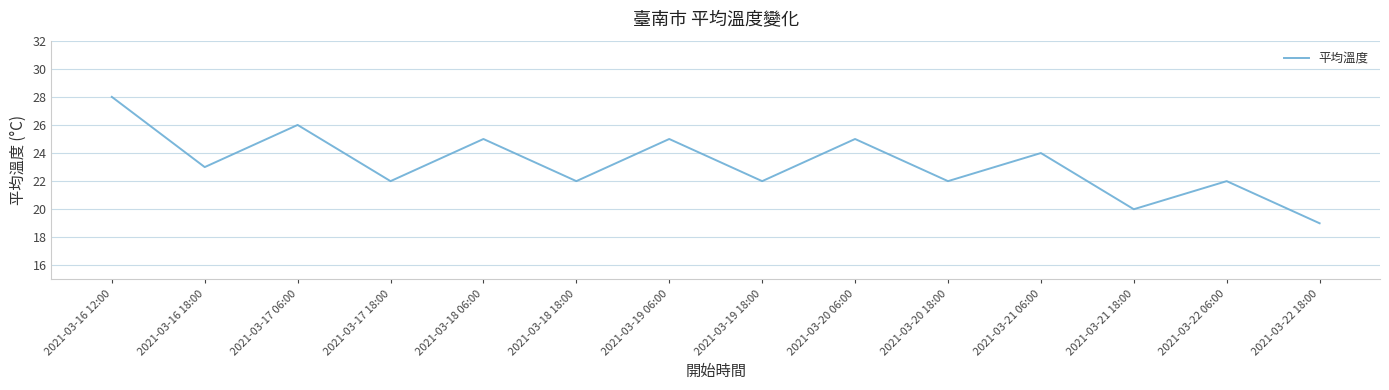

What is the smallest value displayed?

19